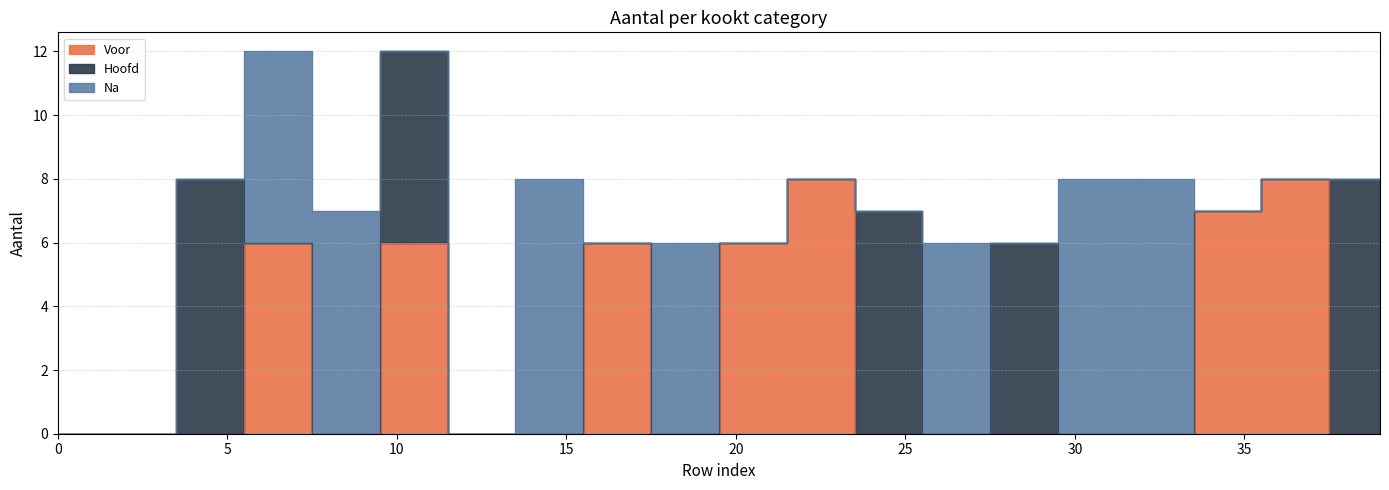

How many values in the Hoofd series exceed 0?

10